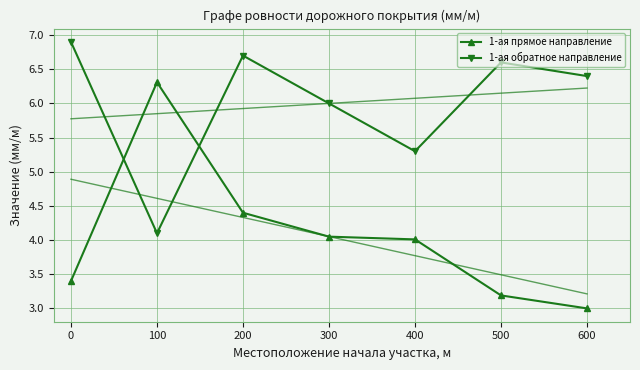

How many times do 1-ая прямое направление and 1-ая обратное направление cross each other?

2